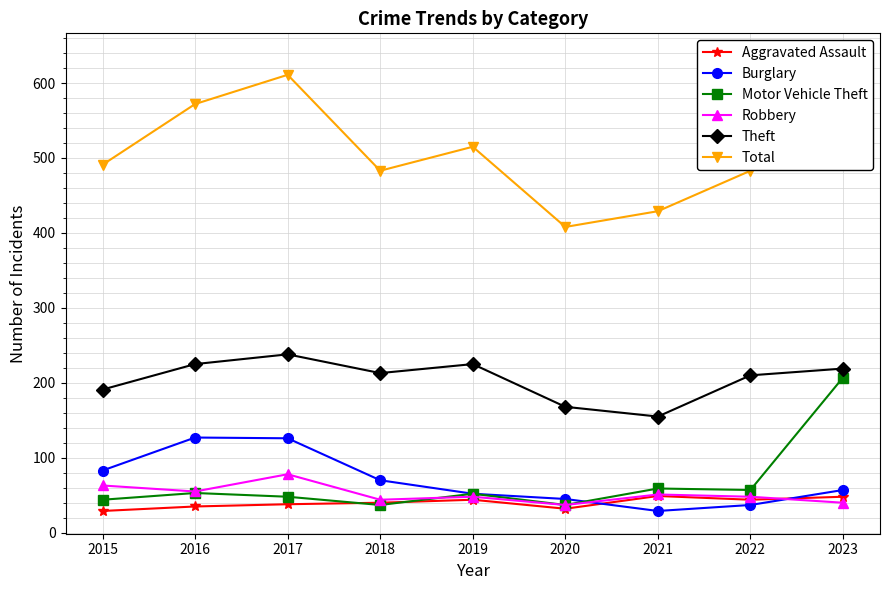

In Burglary, how many points are lower than both neighbors (excluding endpoints)?

1